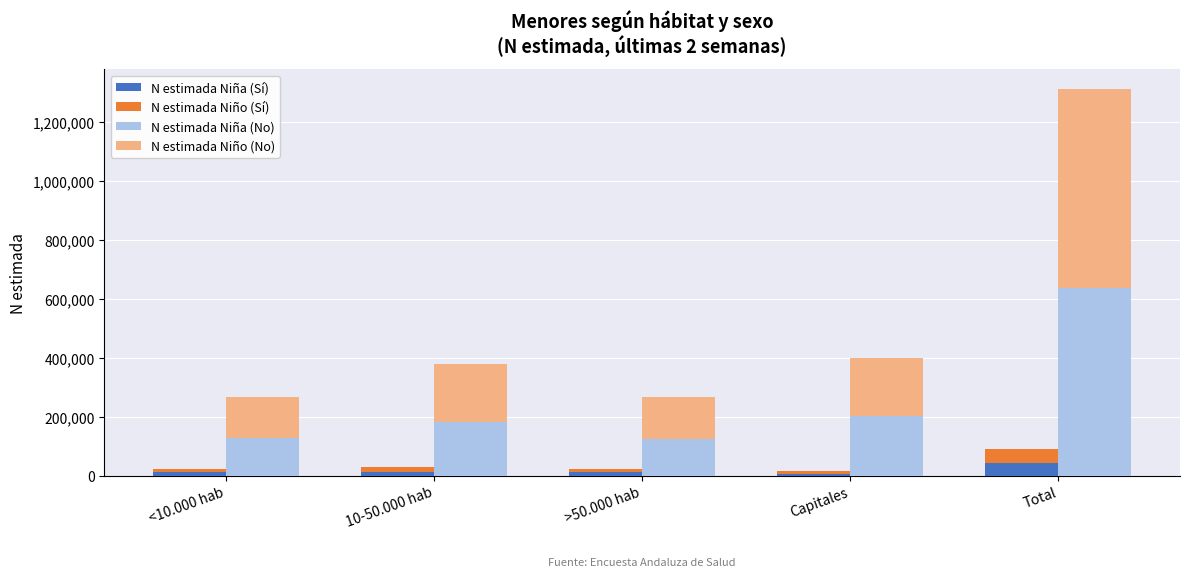

Rank the series at <10.000 hab from highest to lowest value.

N estimada Niño (No), N estimada Niña (No), N estimada Niña (Sí), N estimada Niño (Sí)